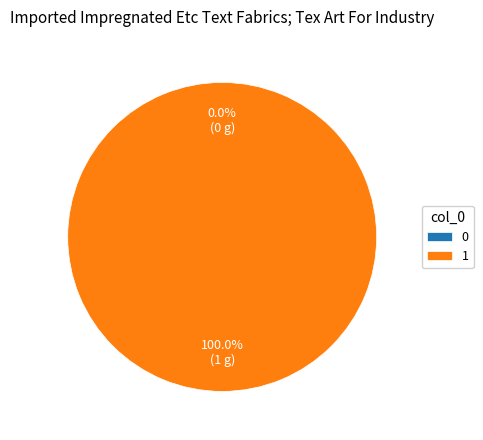

To the nearest percent, what is the combined percentage of 0 and 1?

100%